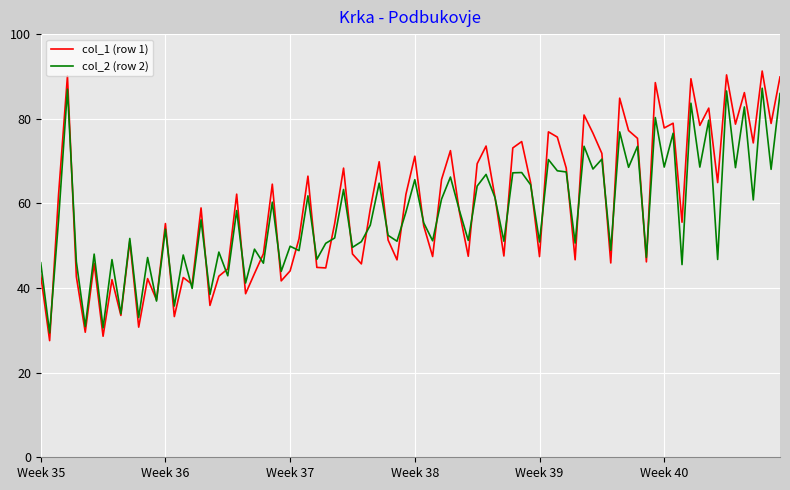

Which series has the largest range (max minus min)?

col_1 (row 1)